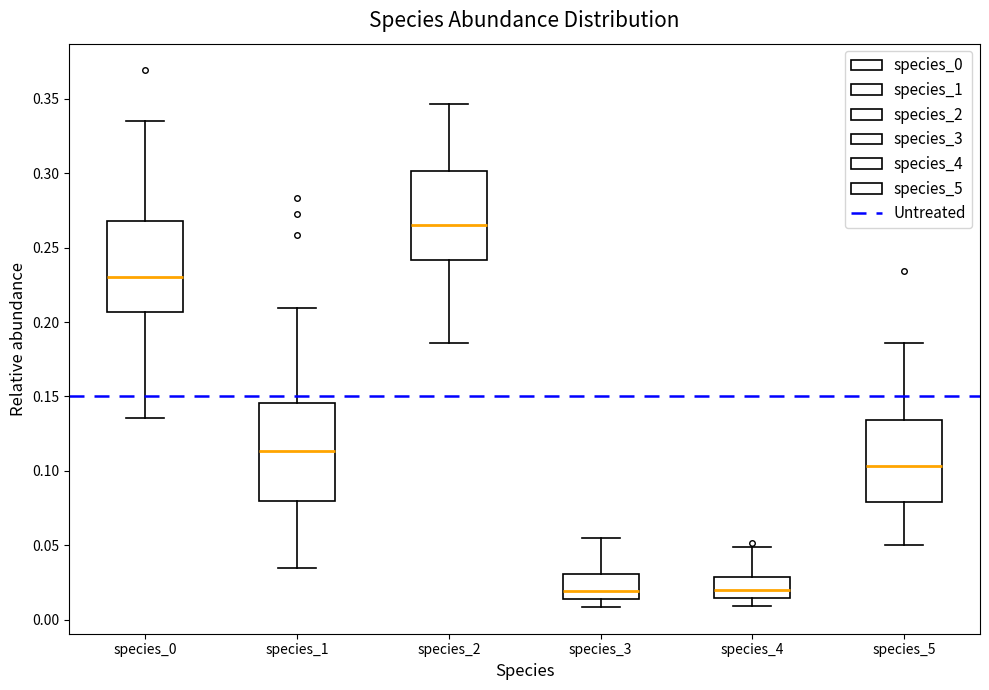

Reading left to right, transcribe this box plot: for each box, give where its median line is, the range the box spans, and where its two whiskers end, as read against the y-axis. The values are not printed on the chart, so give them approximately, as read against the axis.

species_0: median 0.230, box 0.205 to 0.270, whiskers 0.135 to 0.335
species_1: median 0.115, box 0.080 to 0.145, whiskers 0.035 to 0.210
species_2: median 0.265, box 0.240 to 0.300, whiskers 0.185 to 0.345
species_3: median 0.020, box 0.015 to 0.030, whiskers 0.010 to 0.055
species_4: median 0.020, box 0.015 to 0.030, whiskers 0.010 to 0.050
species_5: median 0.105, box 0.080 to 0.135, whiskers 0.050 to 0.185